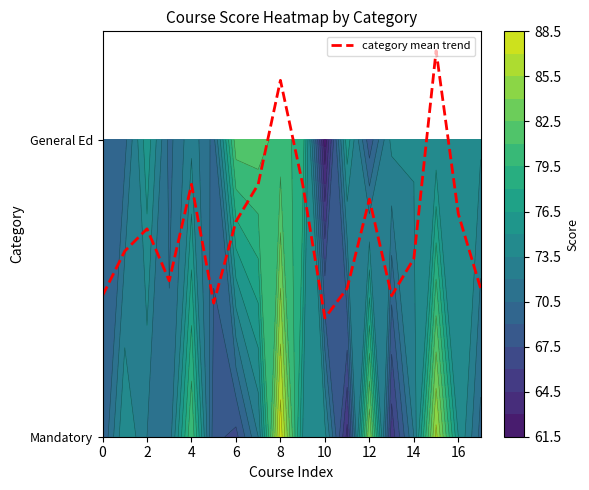

Count the values in the range 0 to 1.

16